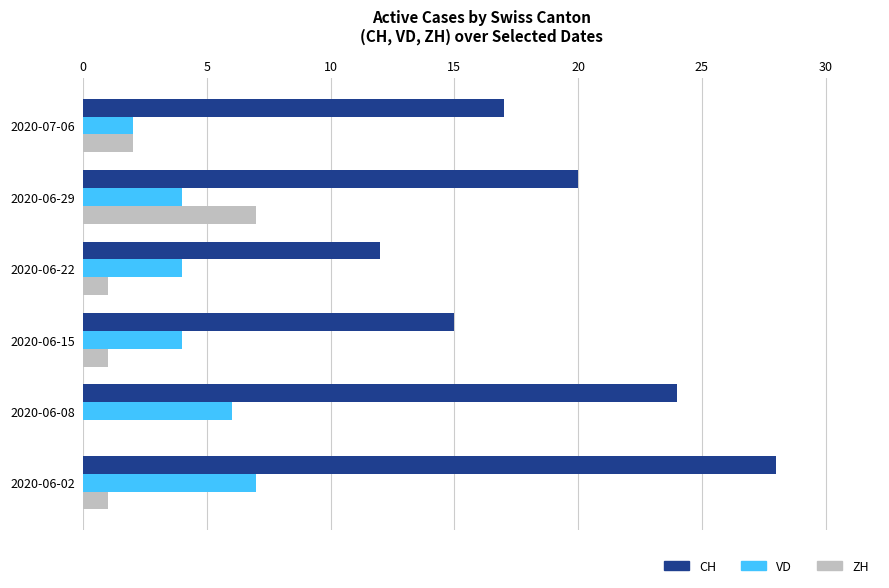

How many positive values does the ZH series have?

5